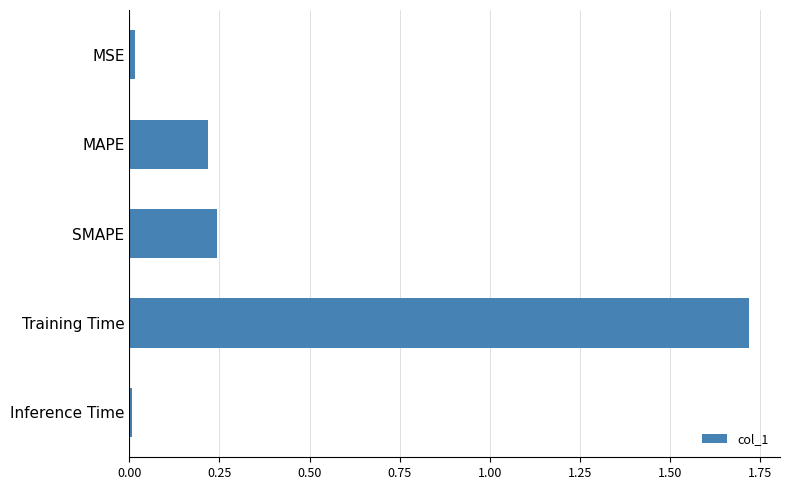

Which has a higher value, MAPE or Training Time?

Training Time